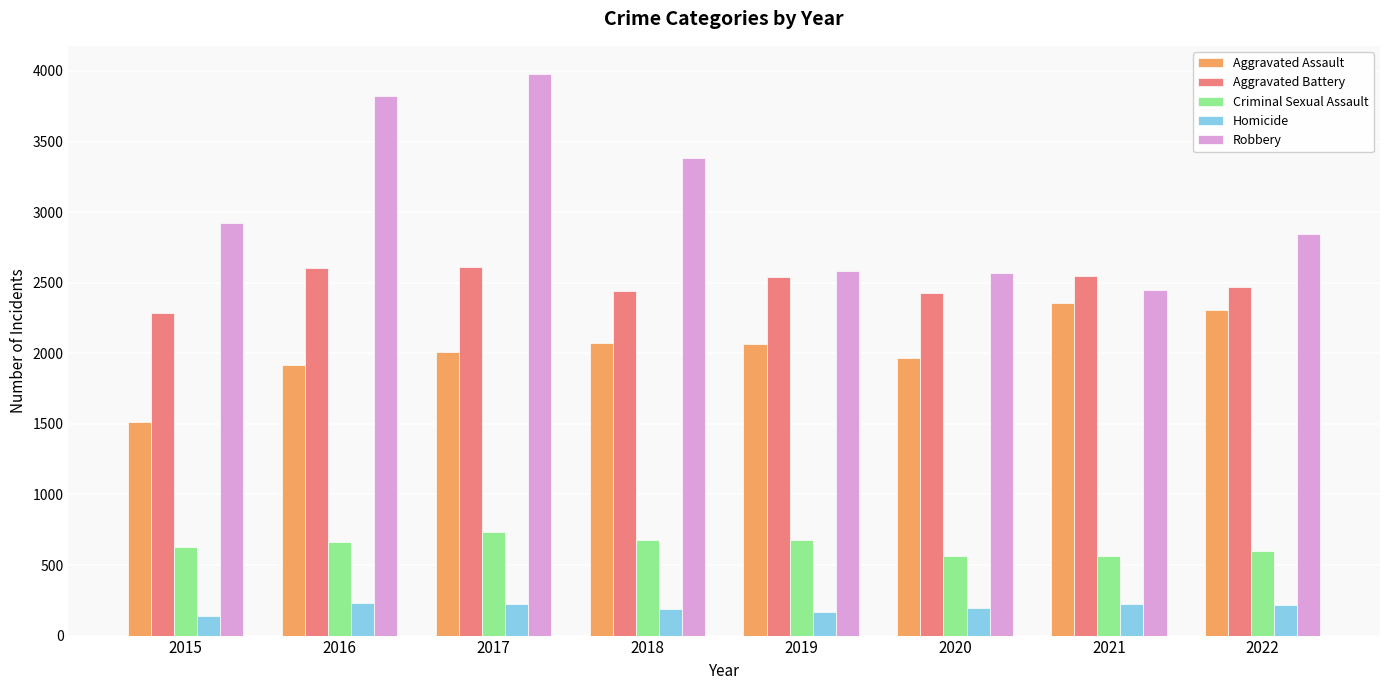

What is the minimum value for Homicide?

138